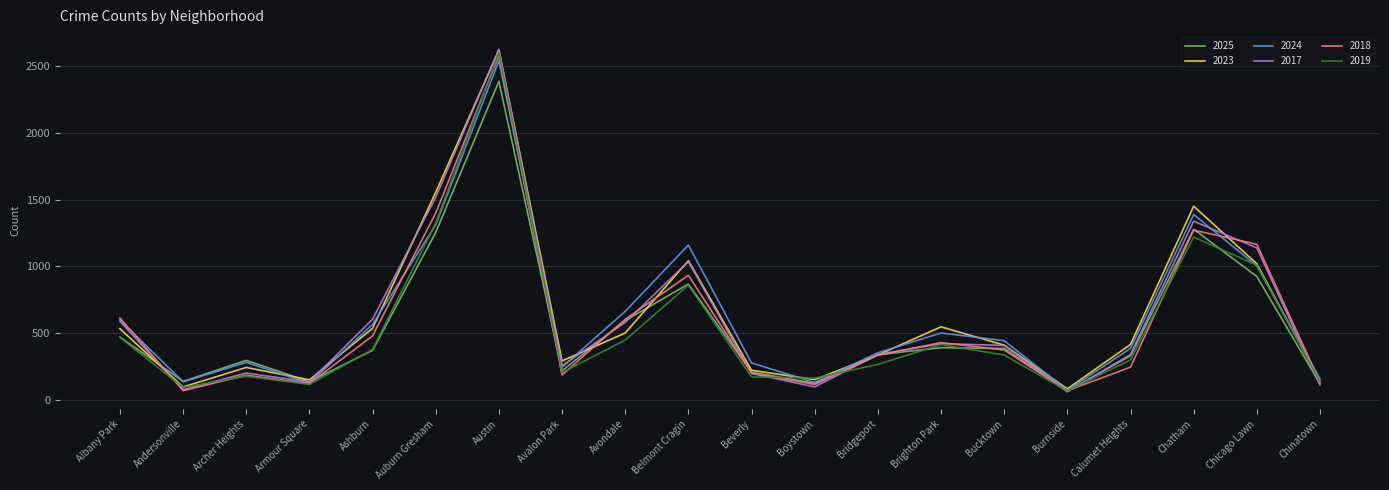

What is the difference between the highest and lowest values at Brighton Park?

156